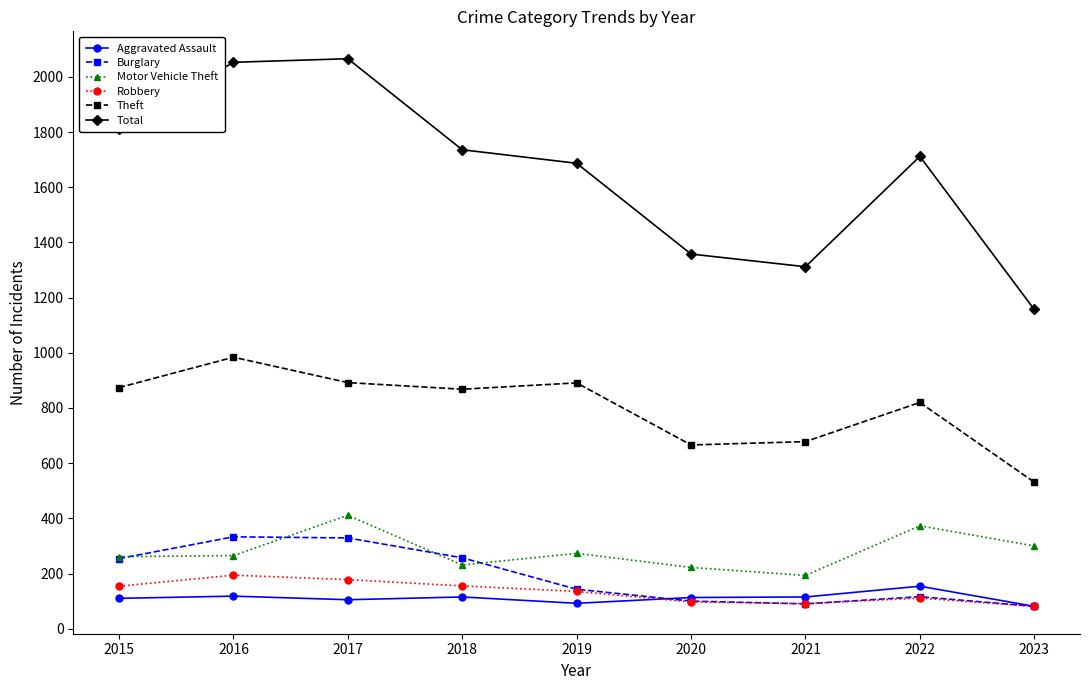

True or false: Motor Vehicle Theft has more than 1 points higher than both neighbors.

True